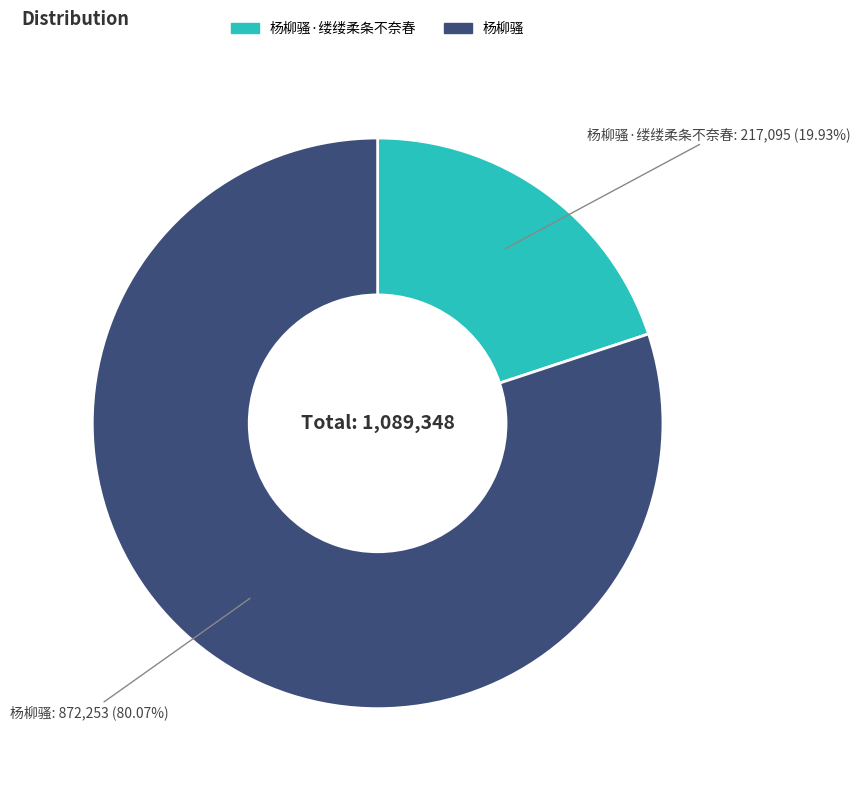

Is there any slice that represents more than half of the pie?

Yes